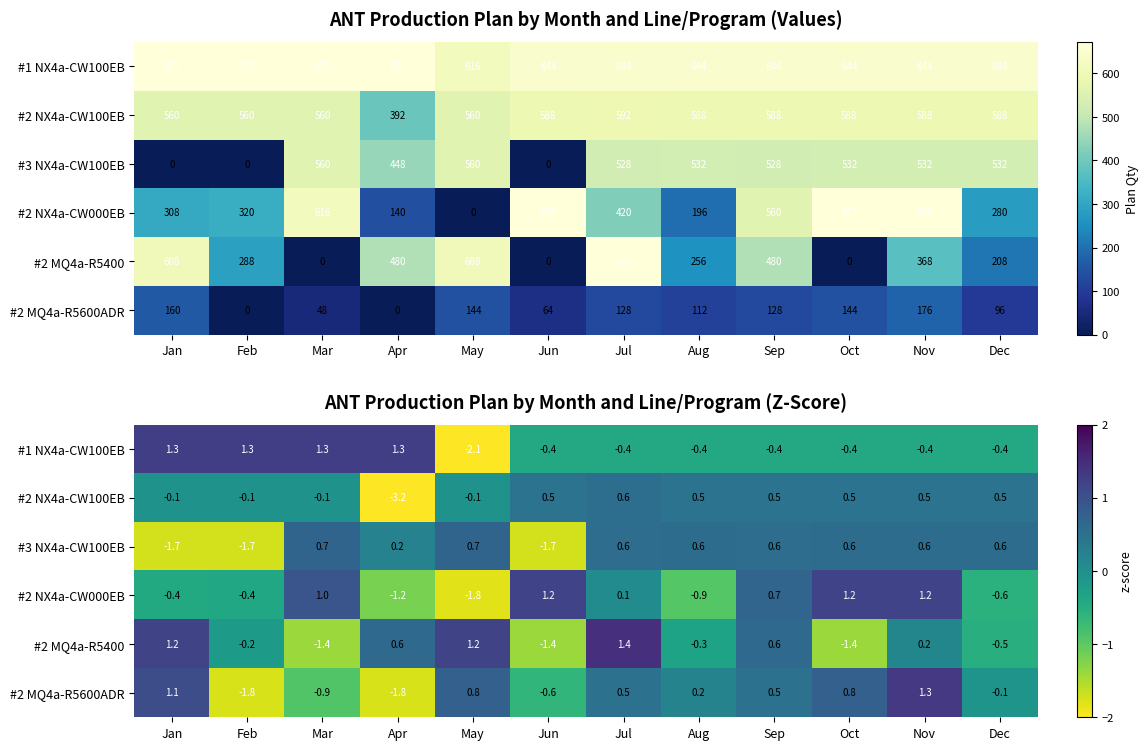

What is the sum of the #2 MQ4a-R5400 values at Jul and May?

2.6